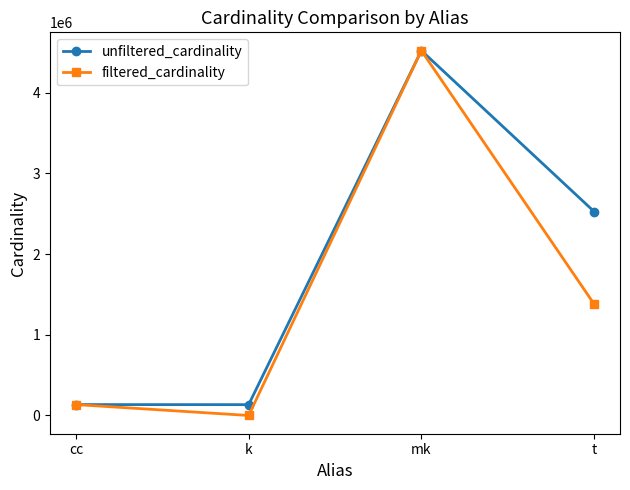

True or false: unfiltered_cardinality has a value of 2944447 at mk.

False